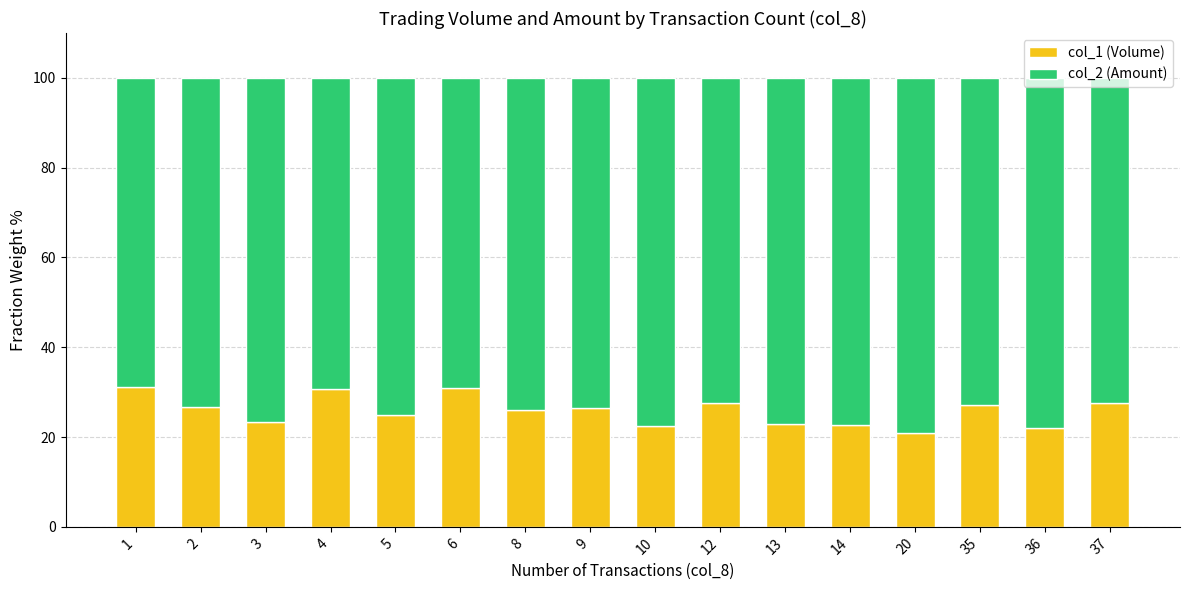

How many series are shown in this chart?

2